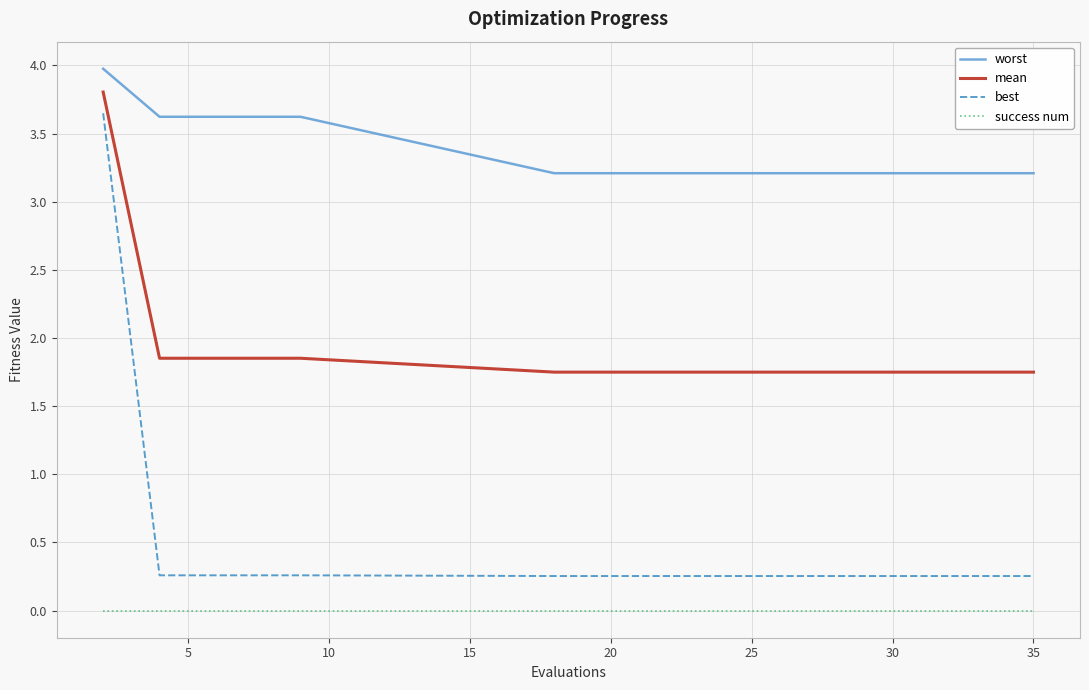

Which series has the widest spread of values?

best